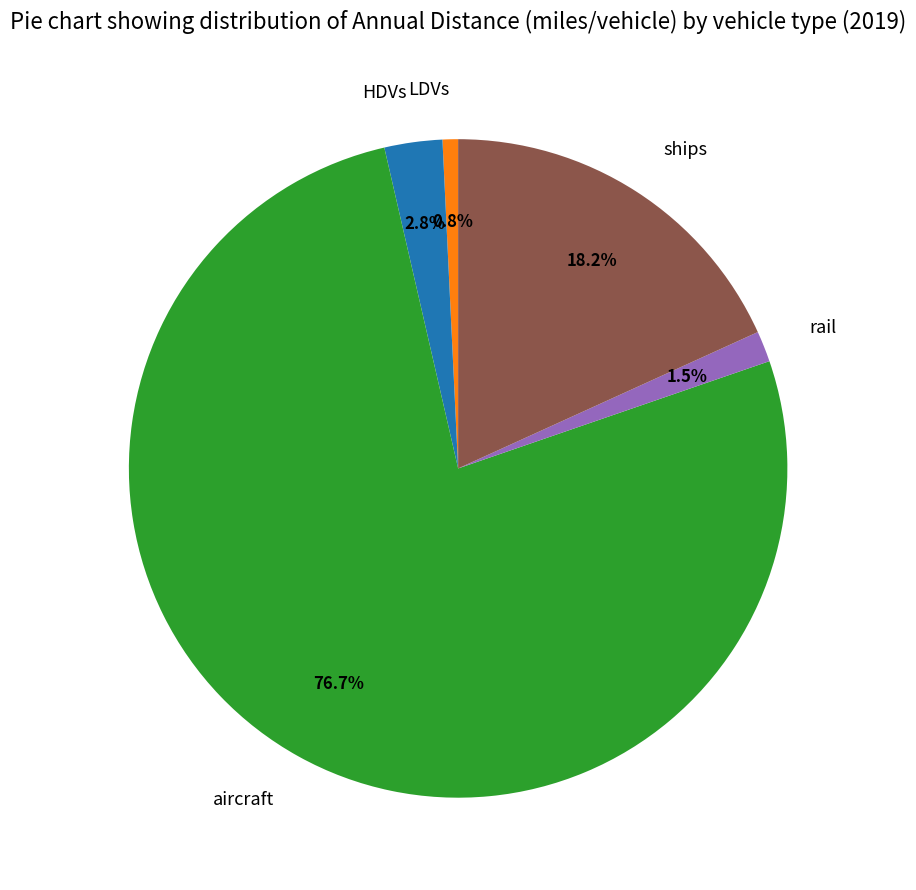

Combined, do ships and aircraft account for over 50%?

Yes